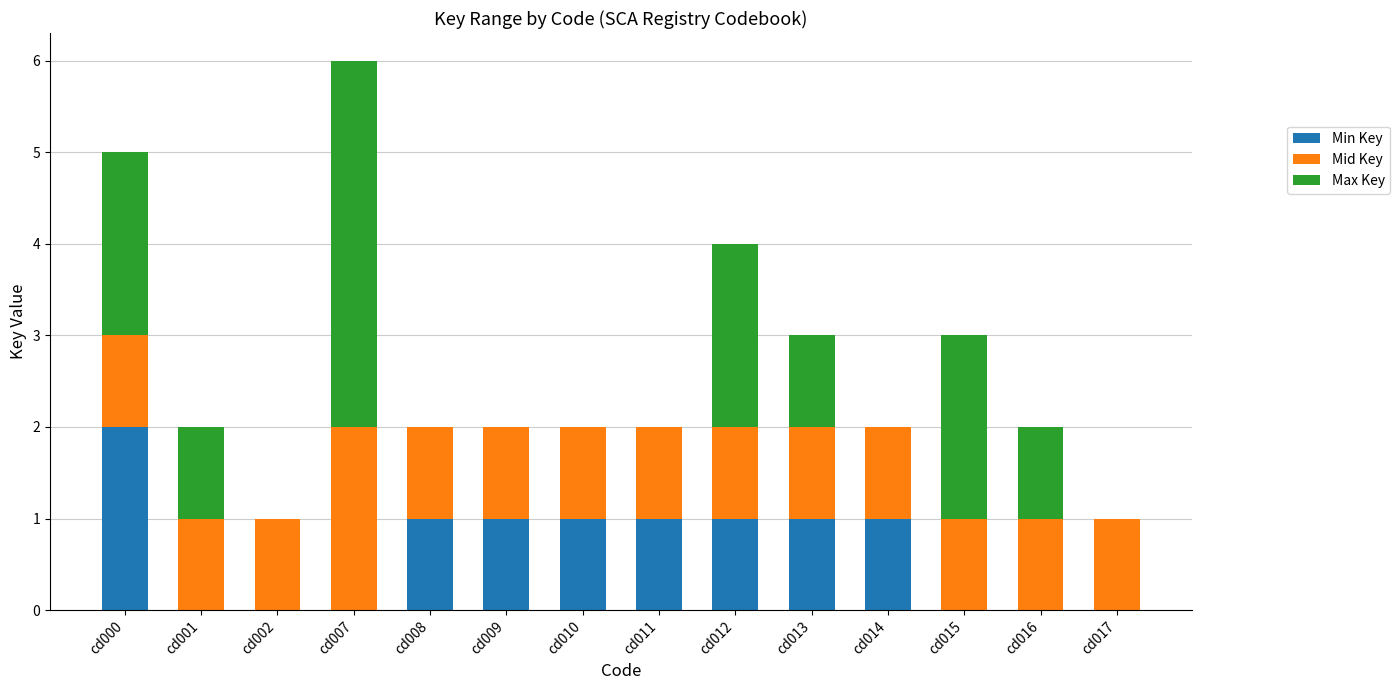

The value of Min Key at cd002 is 0. True or false?

True